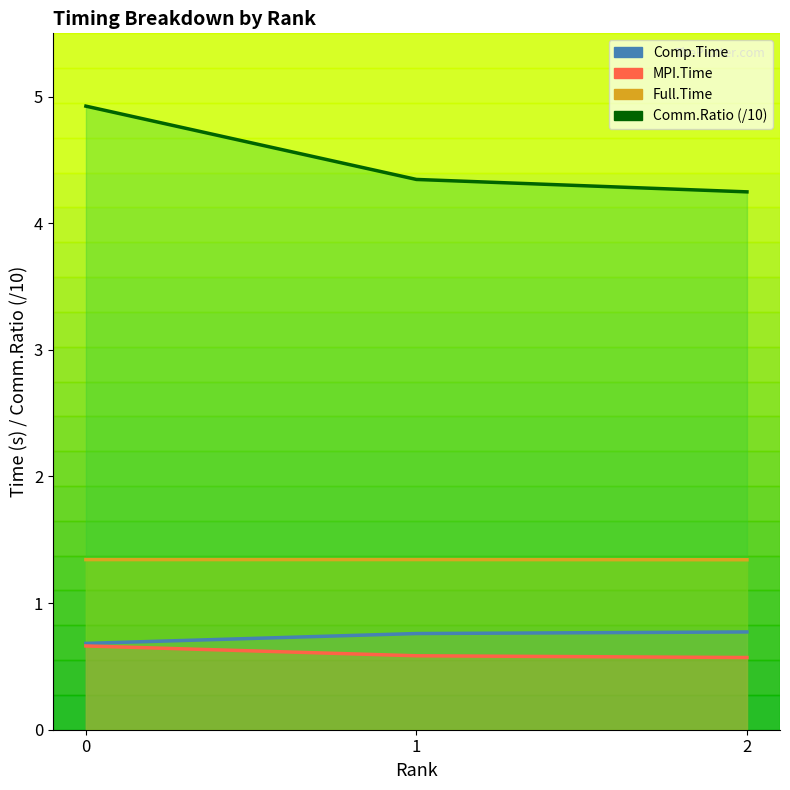

What is the minimum value shown in the chart?

0.6